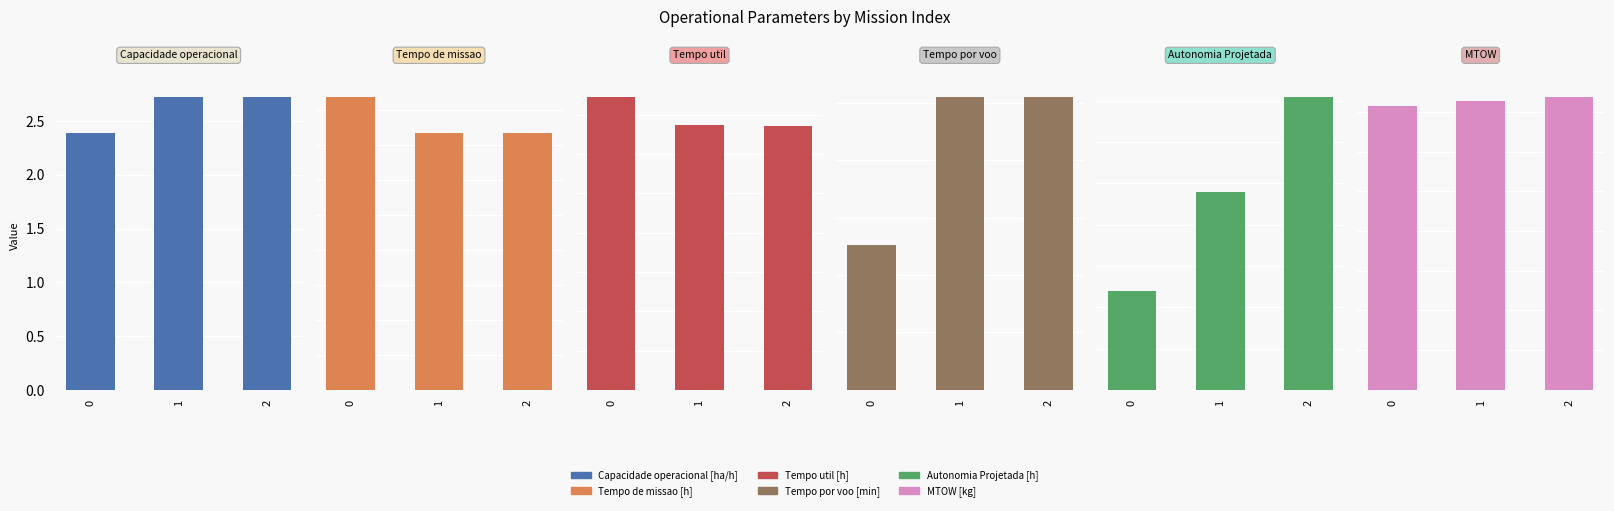

The Capacidade operacional [ha/h] series shows 4.0 at 2. True or false?

False